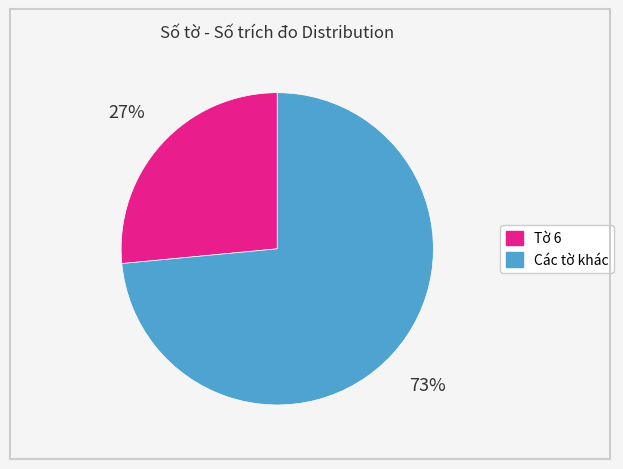

Is there any slice that represents more than half of the pie?

Yes